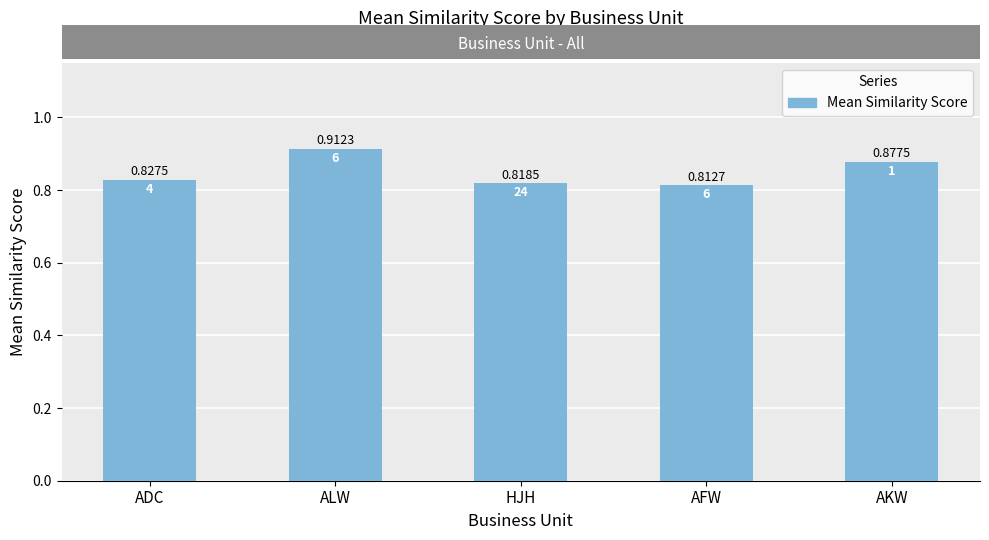

Which label corresponds to the largest value in the chart?

ALW